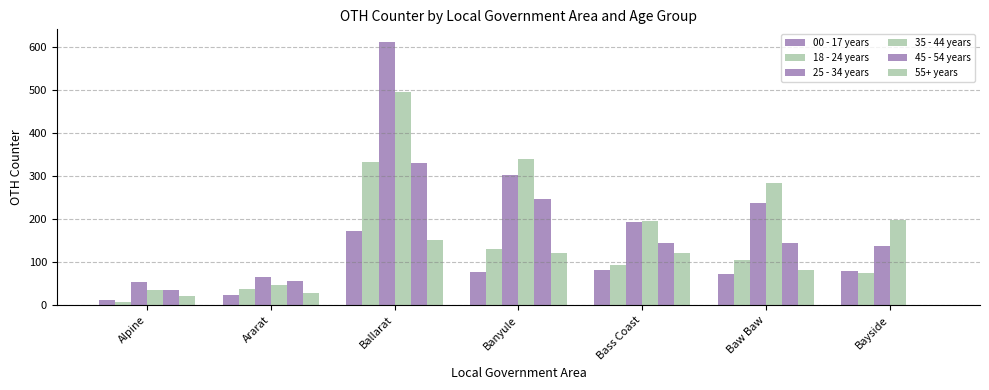

At which label does 55+ years reach its minimum?

Bayside